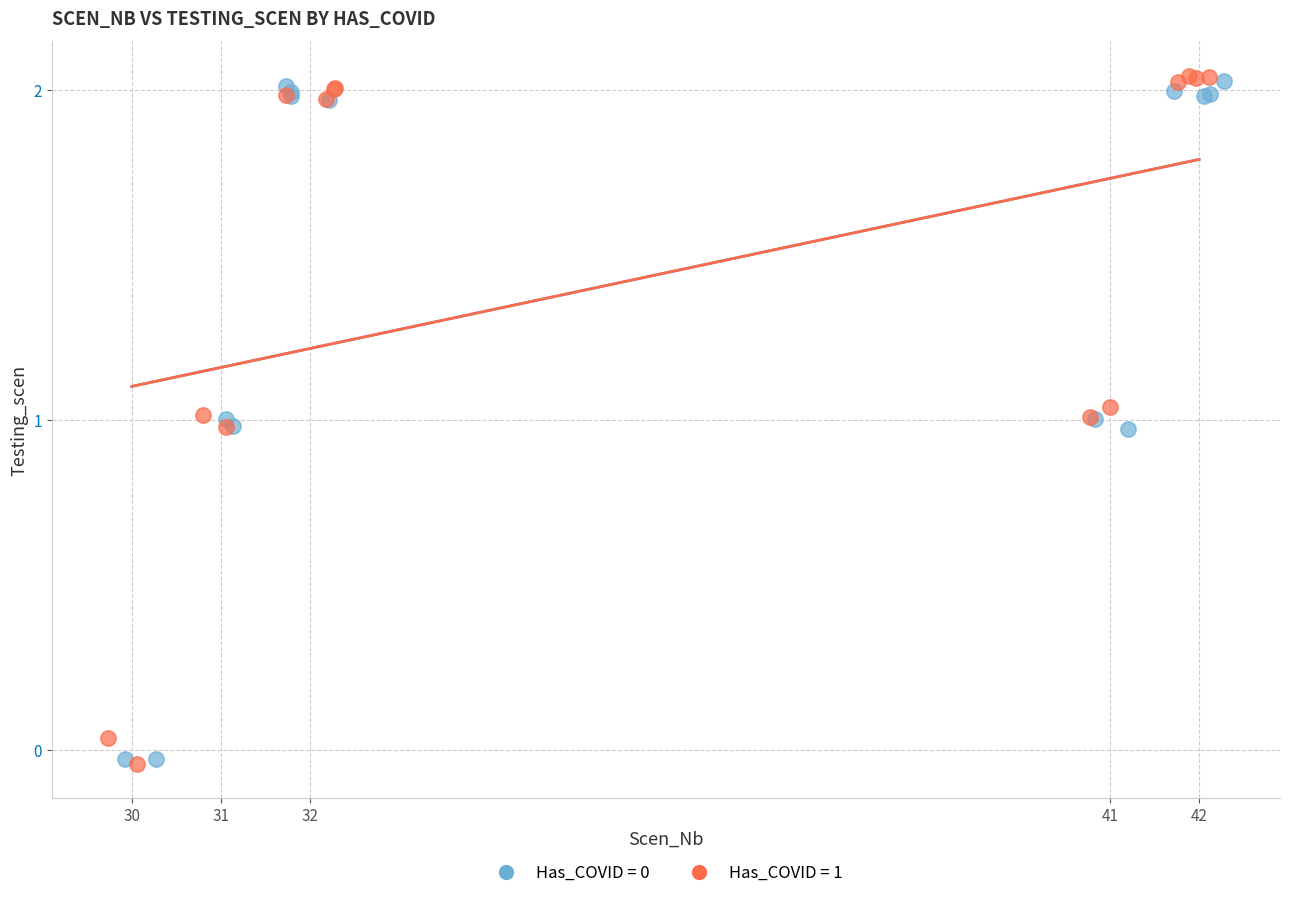

Which series has the widest spread of Y values?

Has_COVID = 1